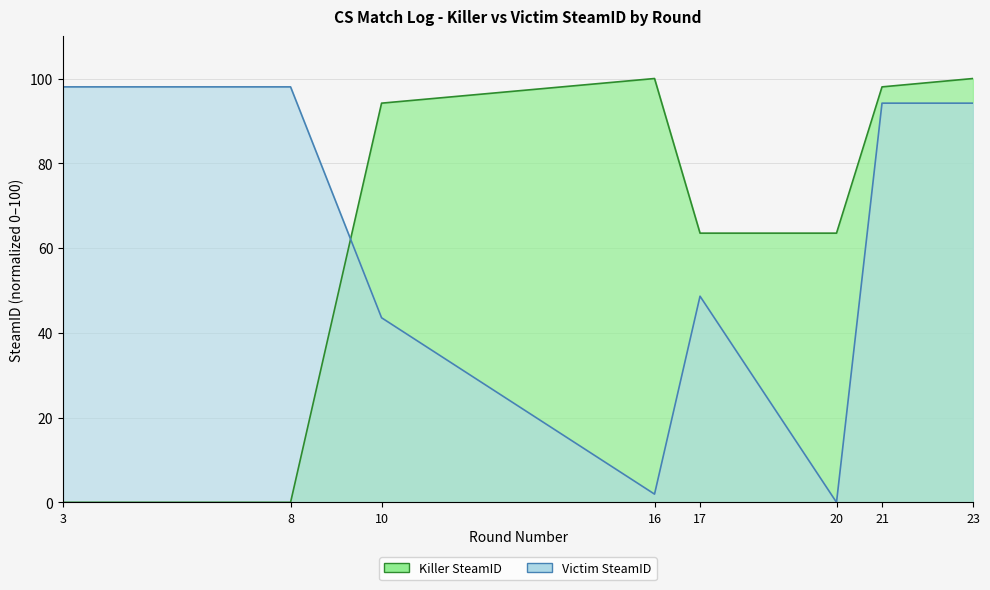

At which category does Killer SteamID reach its first local peak?

16